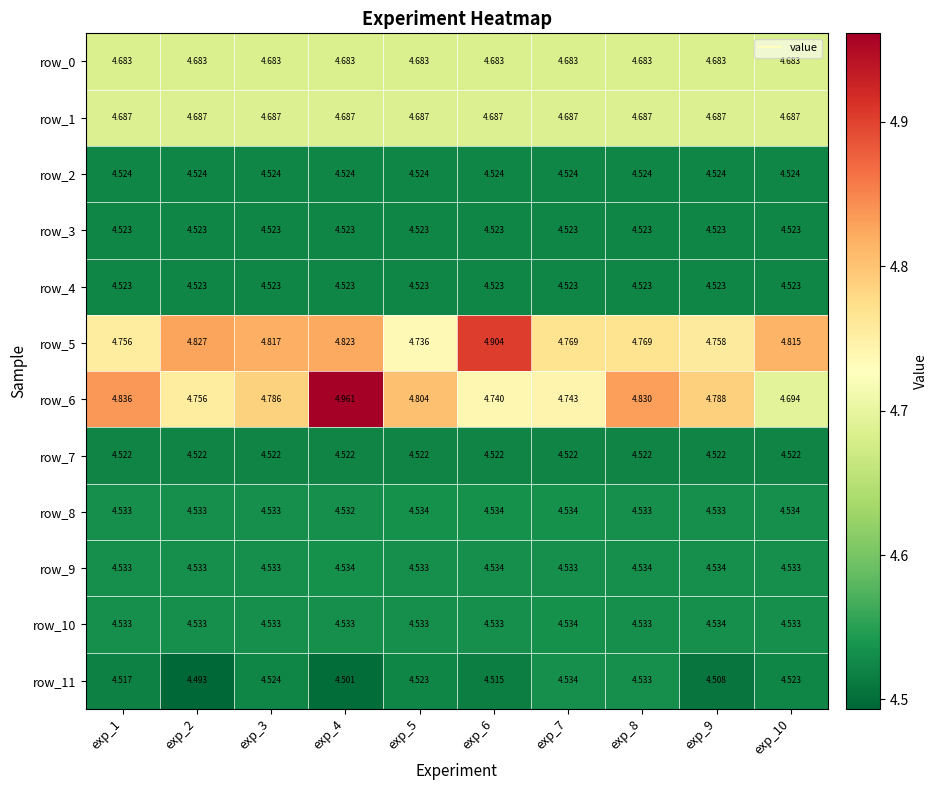

The value of row_2 at exp_1 is 4.5. True or false?

True